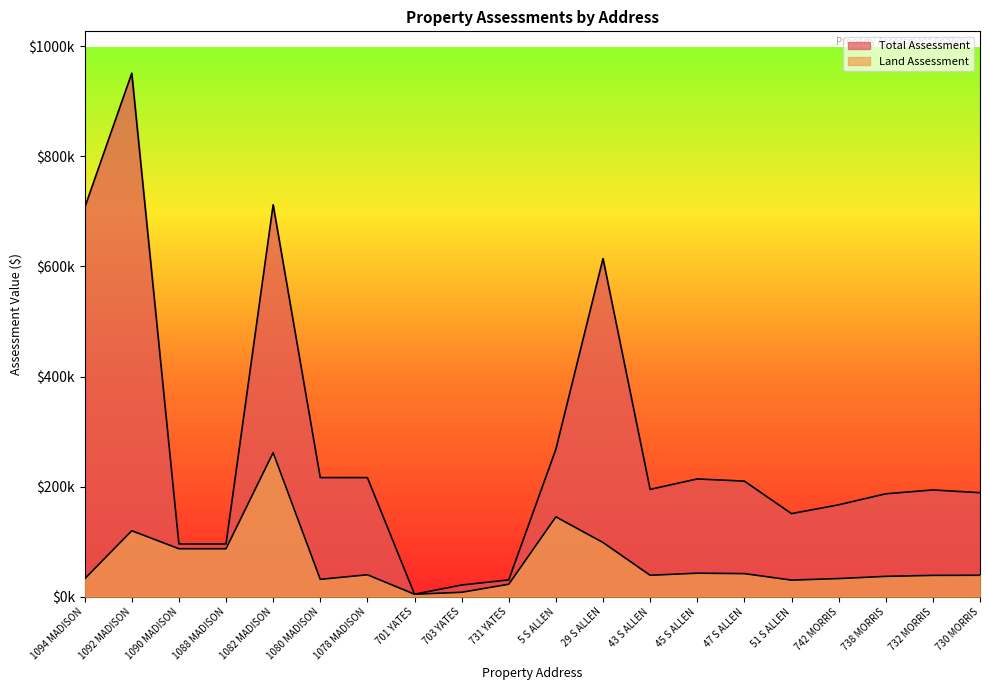

True or false: Land Assessment and Total Assessment cross at least once.

False